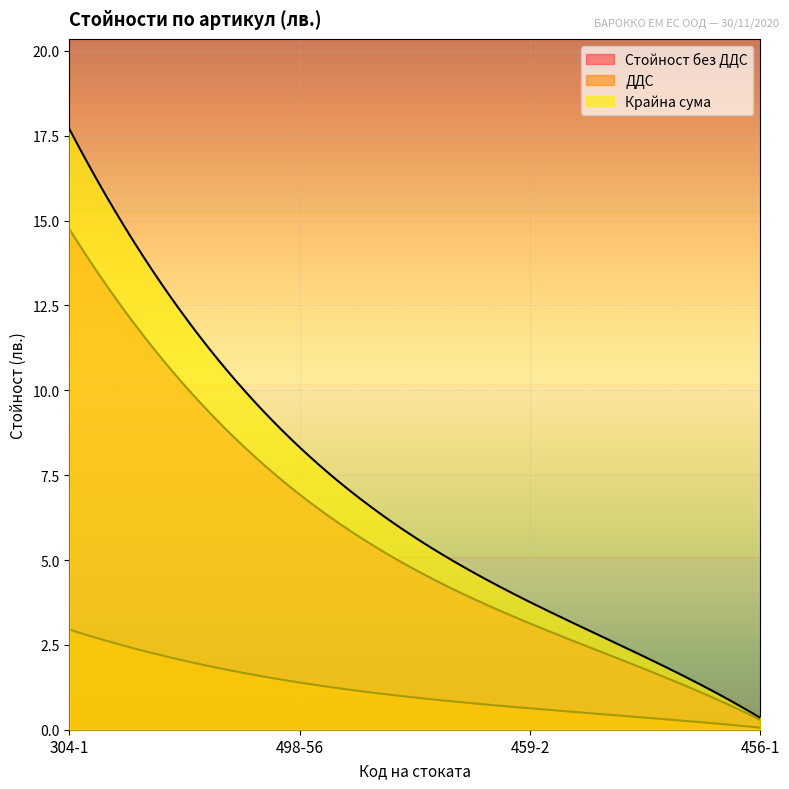

What is the minimum value for Крайна сума?

0.3